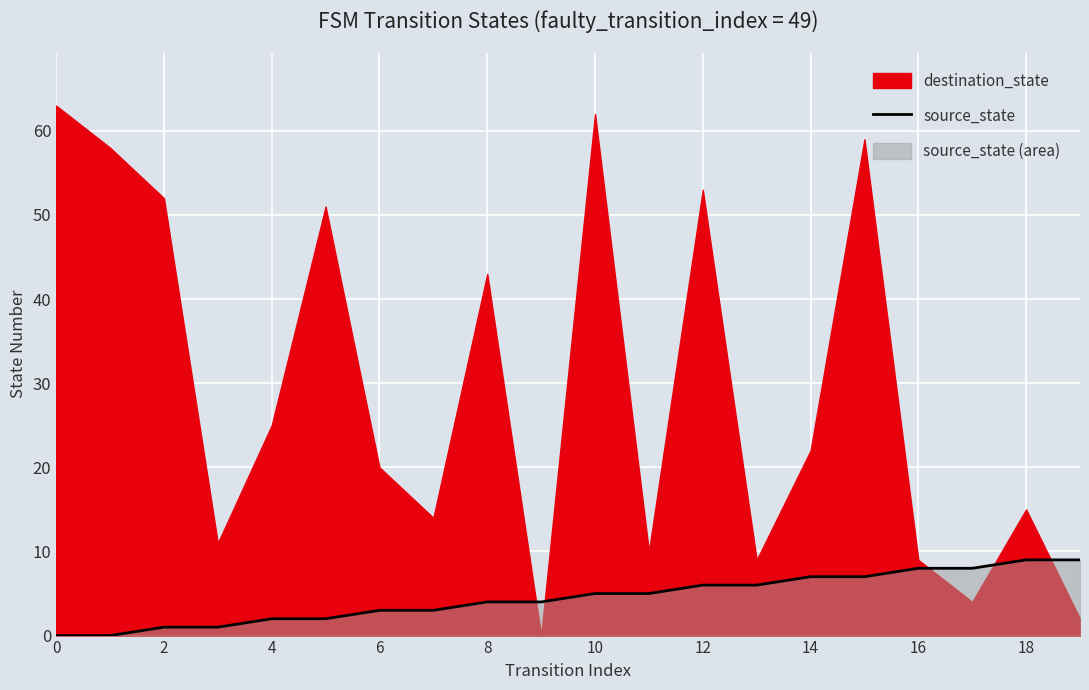

How many values are between 2 and 7?

12